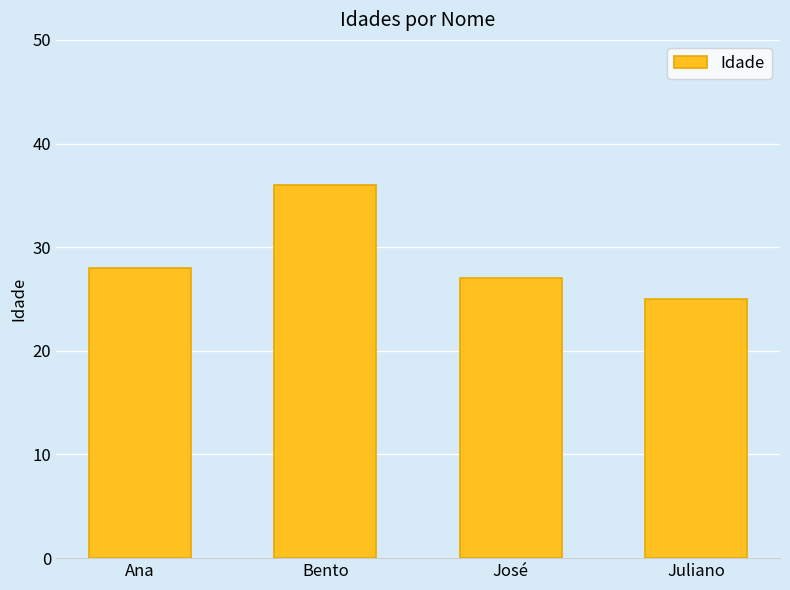

The chart shows a value of 36 at Bento. True or false?

True